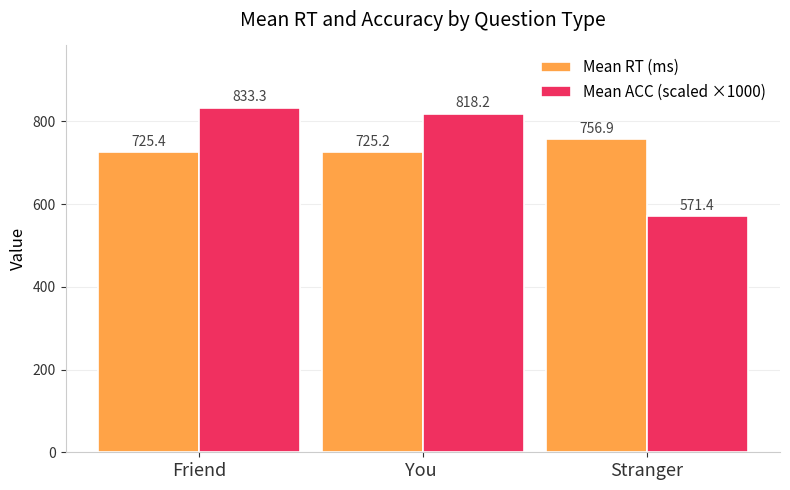

What is the total value across all series at You ?

1543.4